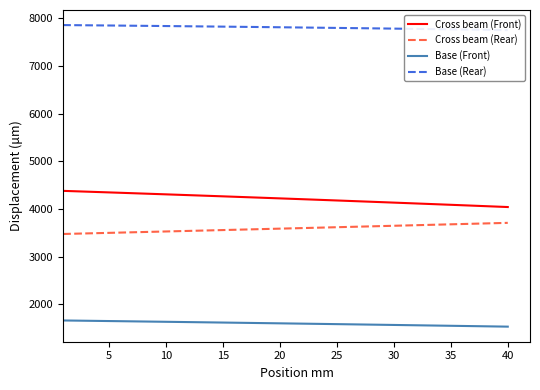

The Cross beam (Front) series shows 2133.9 at 30. True or false?

False